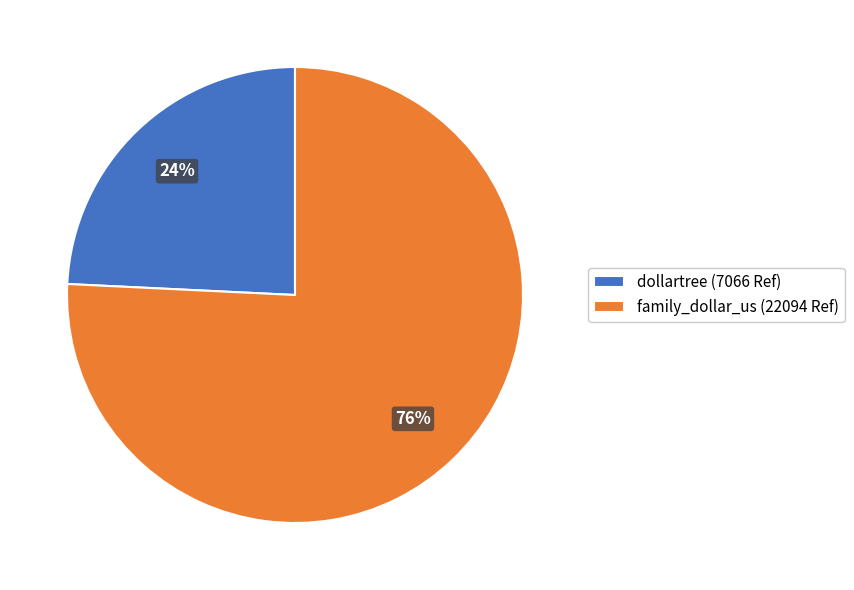

What is the smallest slice in the pie chart?

dollartree